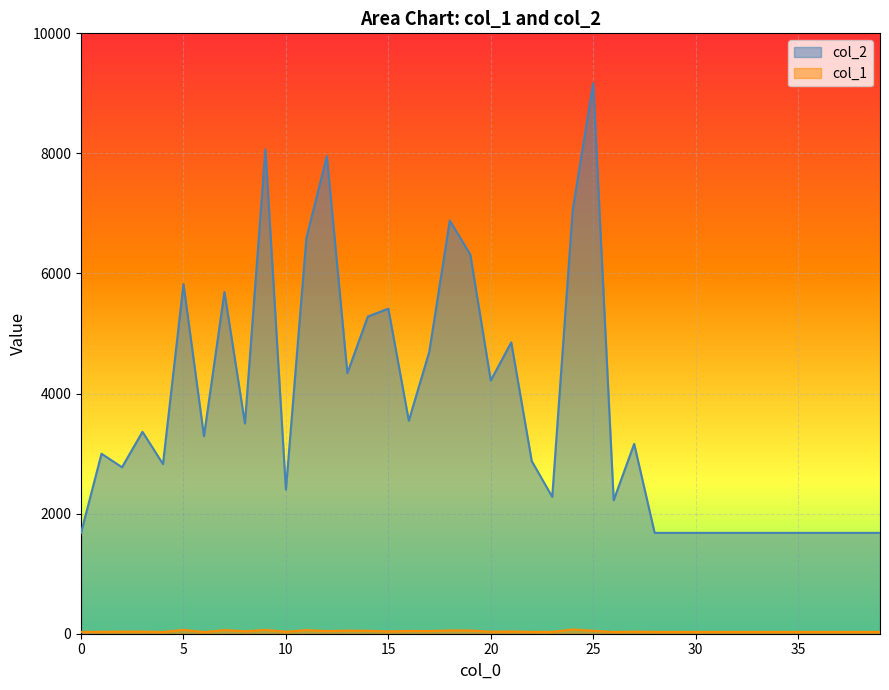

What is the sum of all col_2 values?

149435